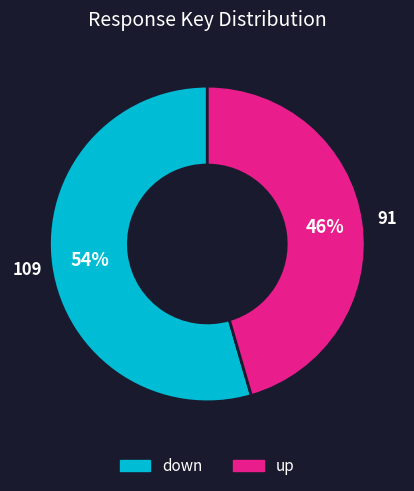

What is the smallest slice in the pie chart?

up